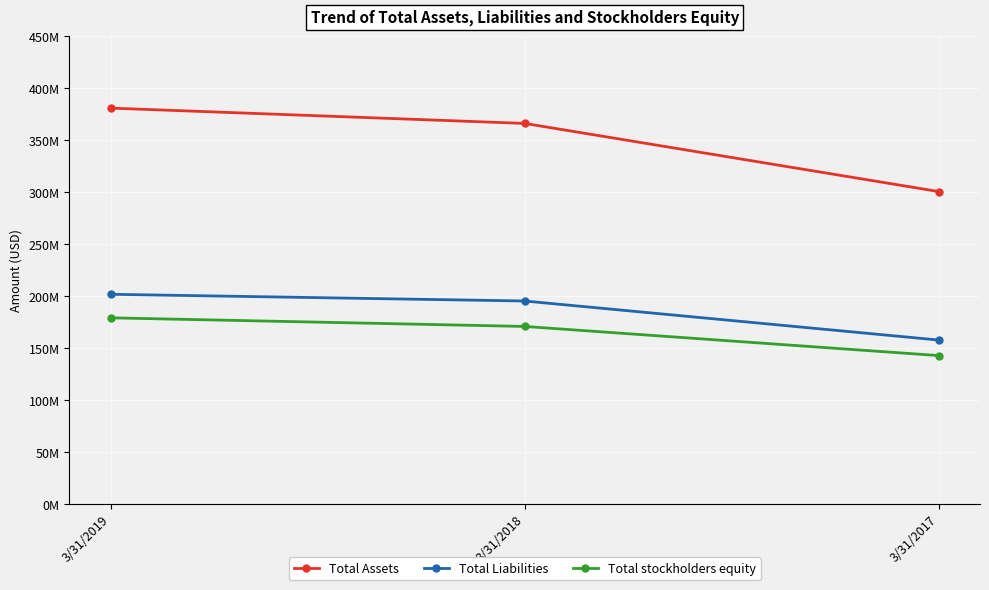

Rank the categories by Total stockholders equity value from lowest to highest.

3/31/2017, 3/31/2018, 3/31/2019